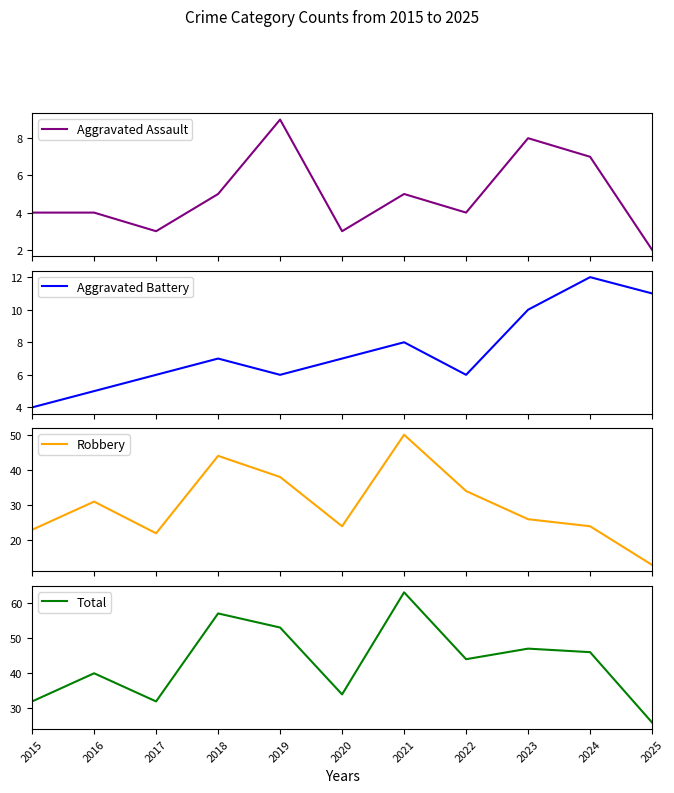

What is the total value across all series at 2021?

126